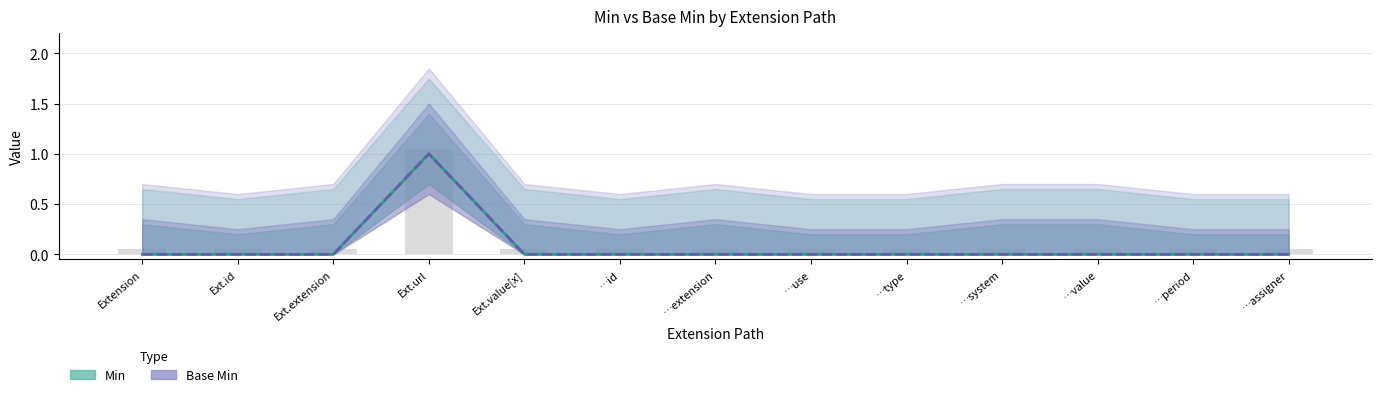

What is the highest value of the Base Min series?

1